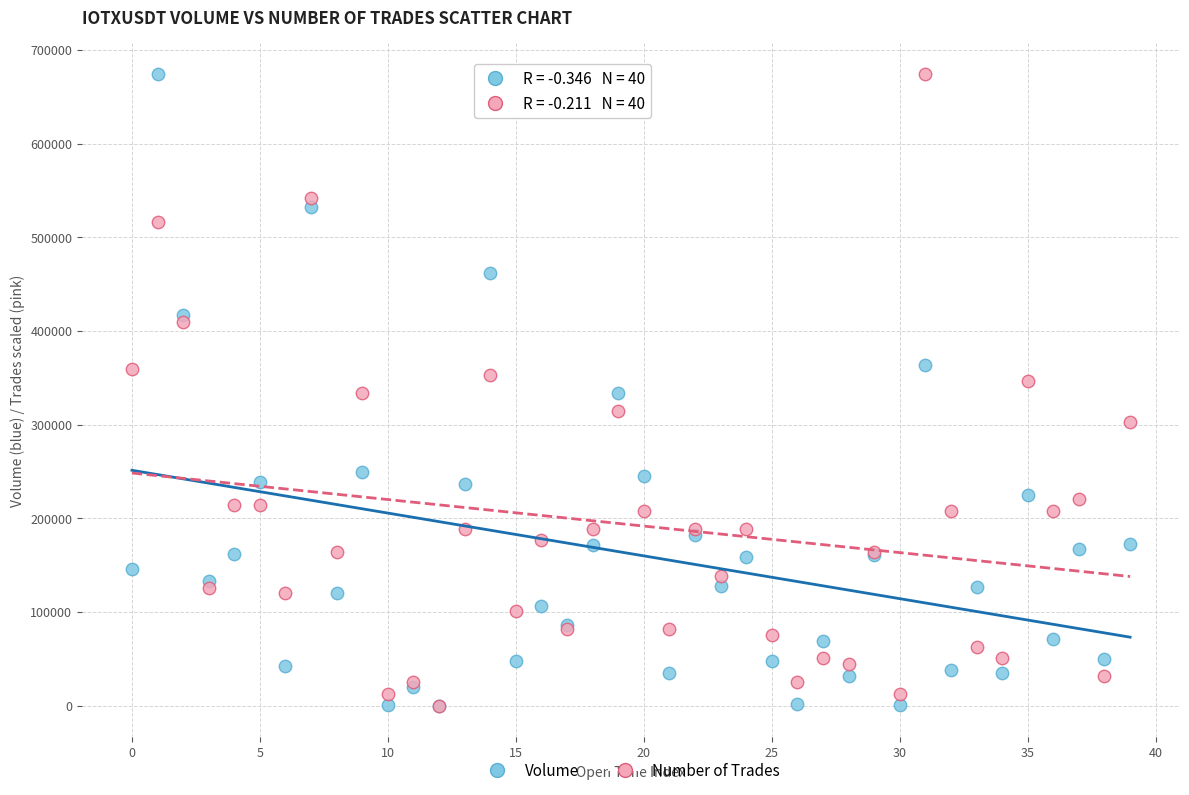

What are all the series names shown in the legend?

Volume, Number of Trades